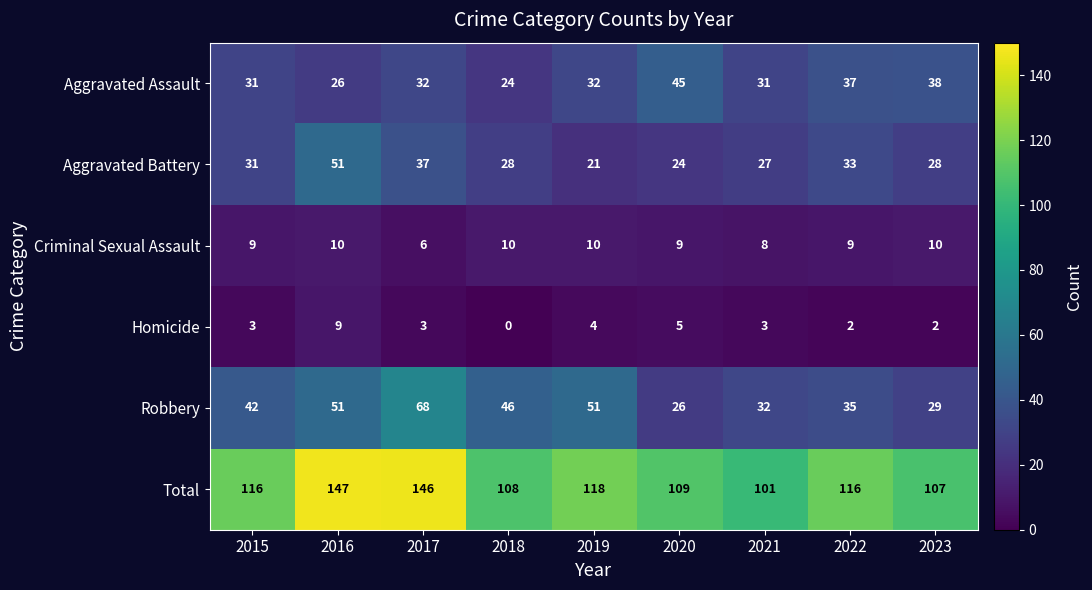

Rank the series by their maximum value, from highest to lowest.

Total, Robbery, Aggravated Battery, Aggravated Assault, Criminal Sexual Assault, Homicide